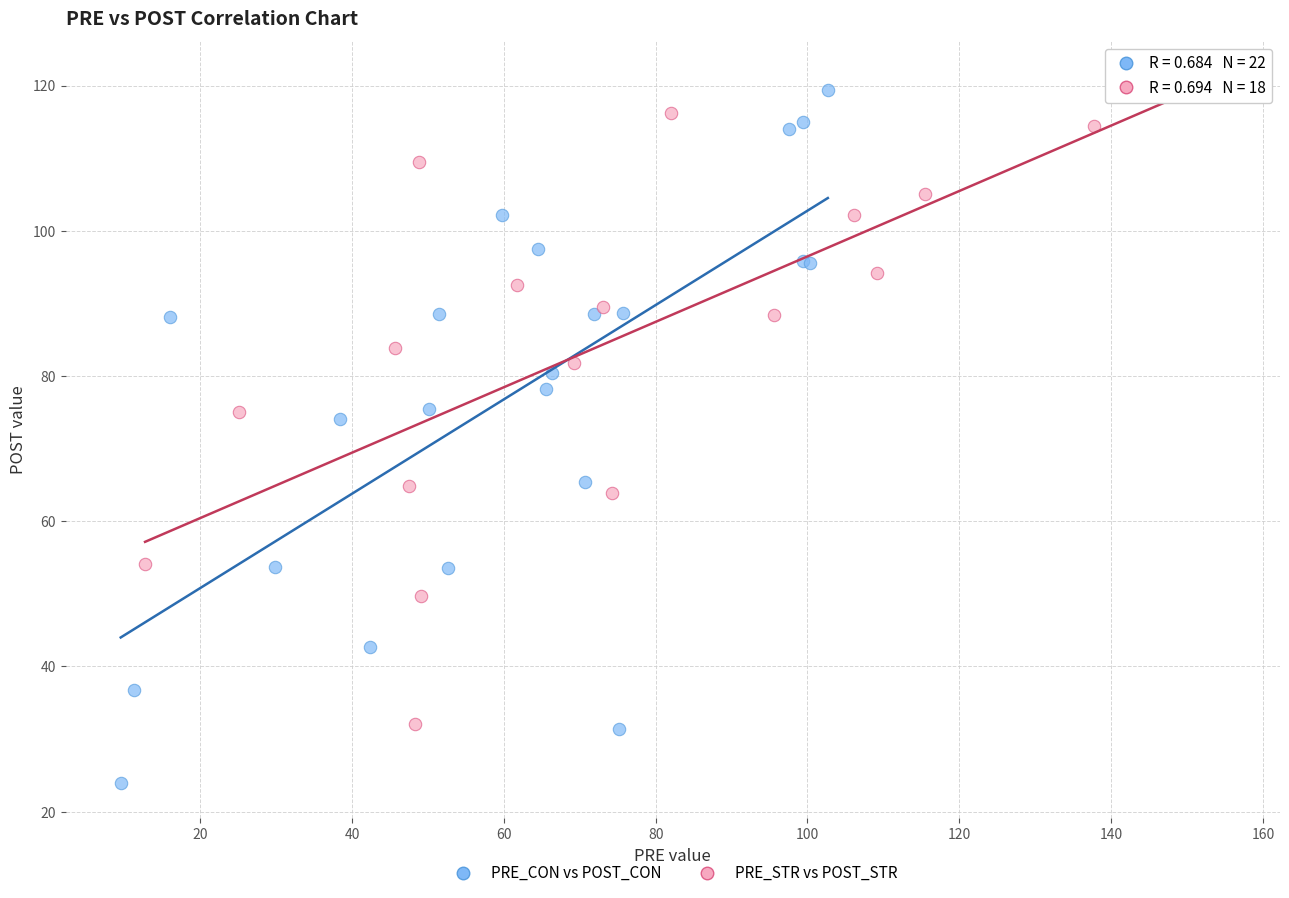

Which series reaches the minimum Y coordinate?

PRE_CON vs POST_CON